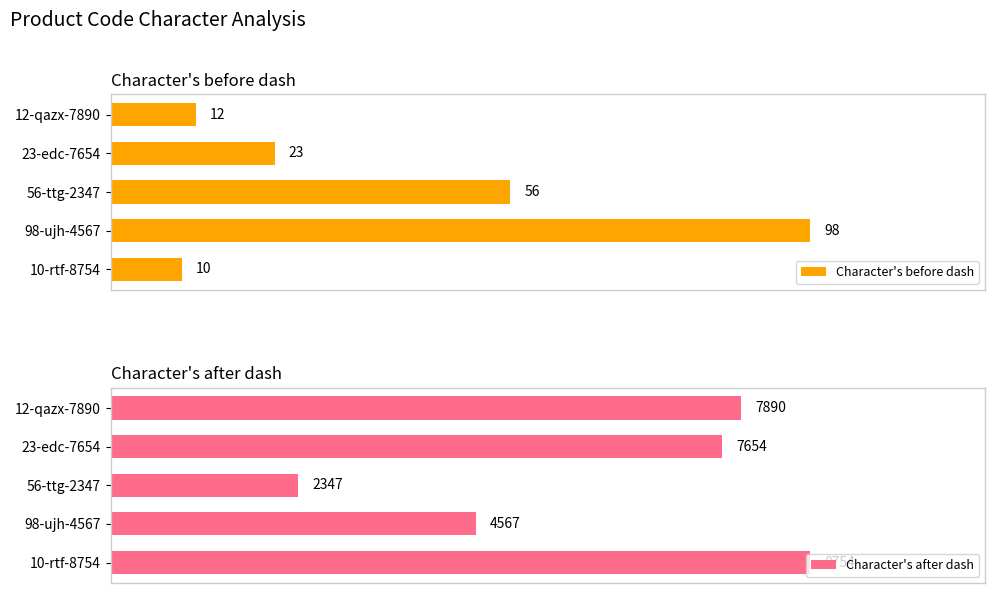

At which label is Character's before dash closest to 54?

56-ttg-2347